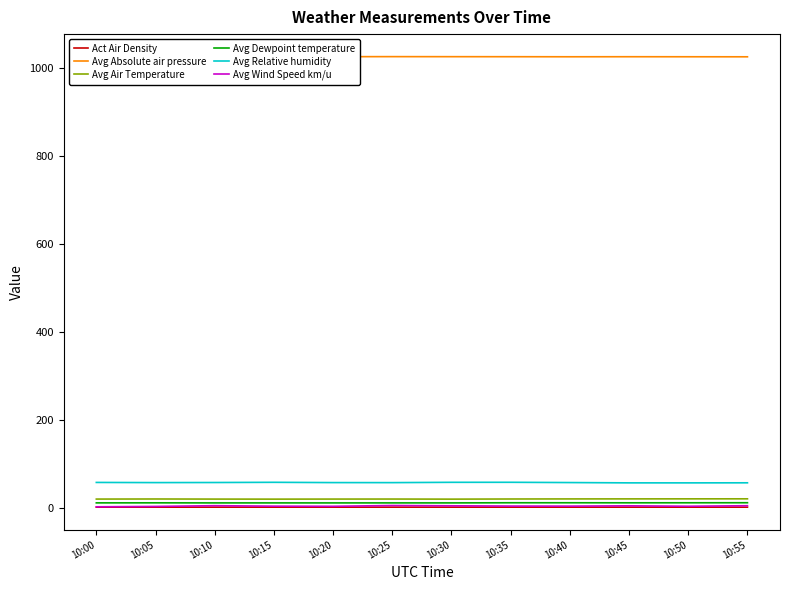

What is the greatest value displayed?

1025.4